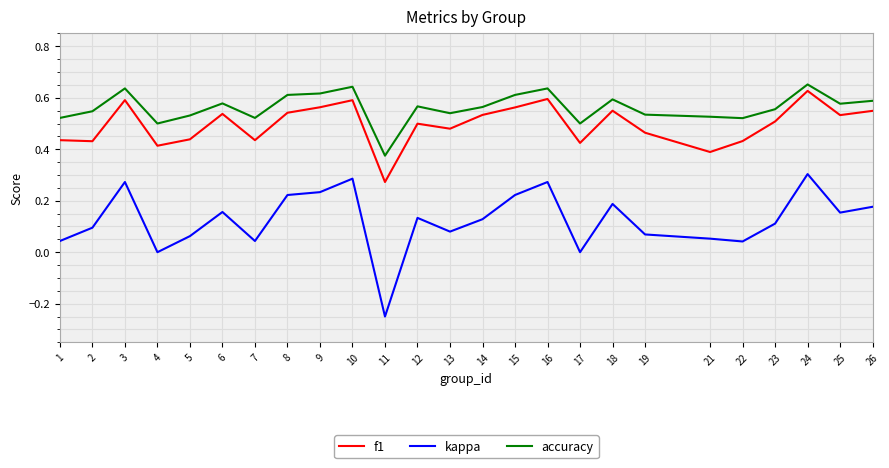

At which label does kappa first exceed 0?

1